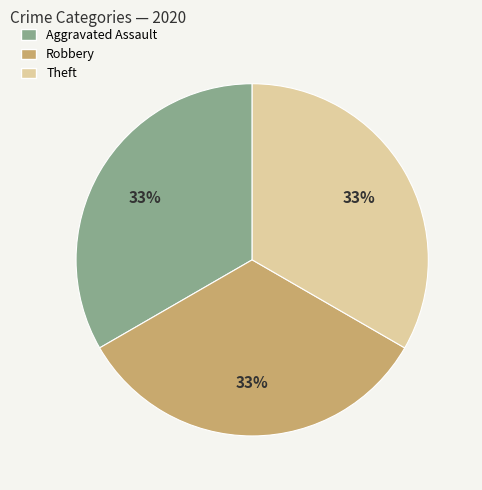

Is the sum of Robbery and Theft greater than half?

Yes